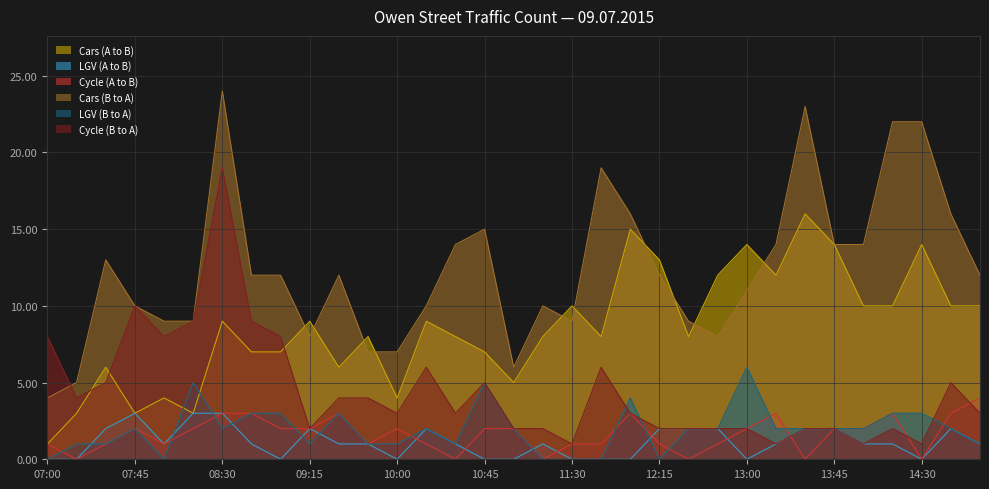

Which has a higher value, 15:00 or 14:30?

14:30